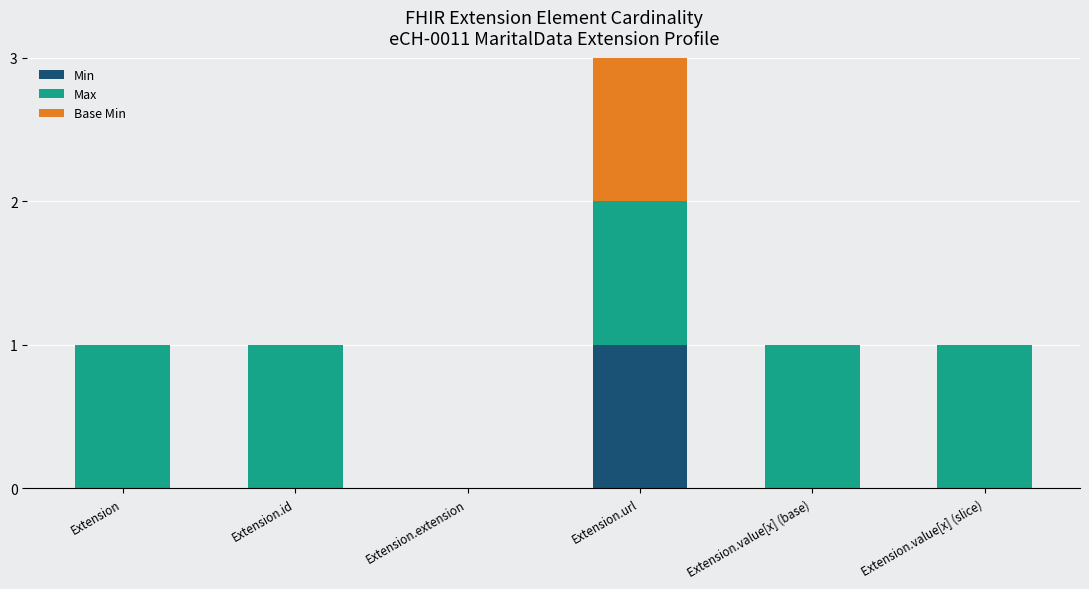

The value of Min at Extension is -1. True or false?

False